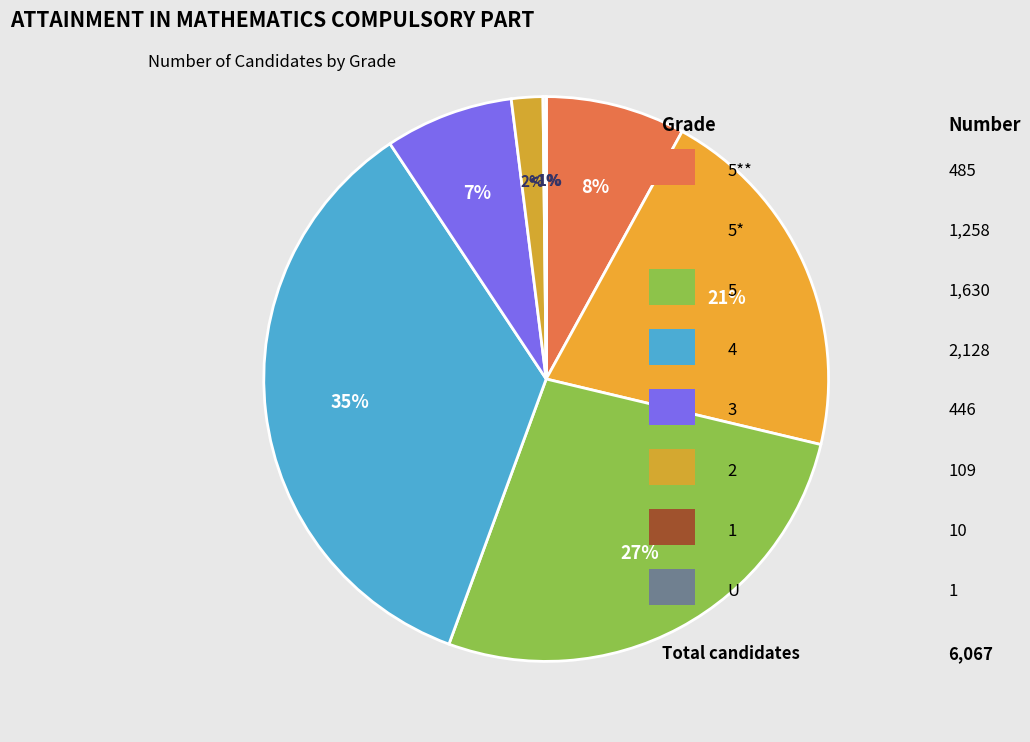

Combined, do U and 5 account for over 50%?

No